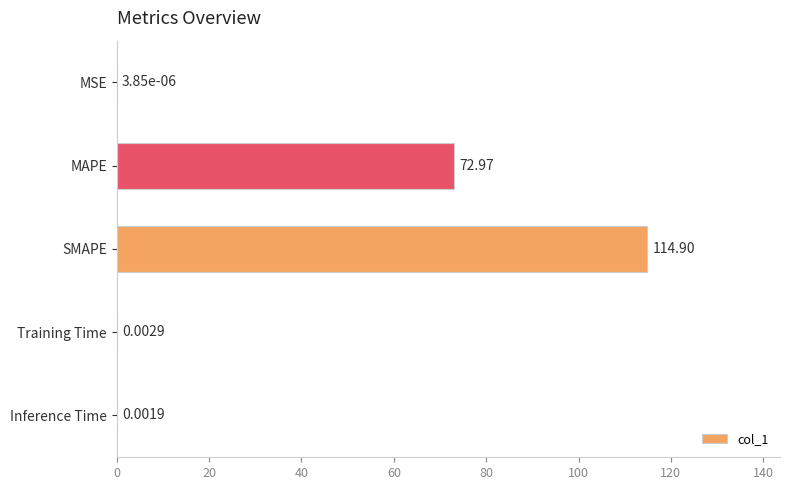

Between MAPE and MSE, which is larger?

MAPE